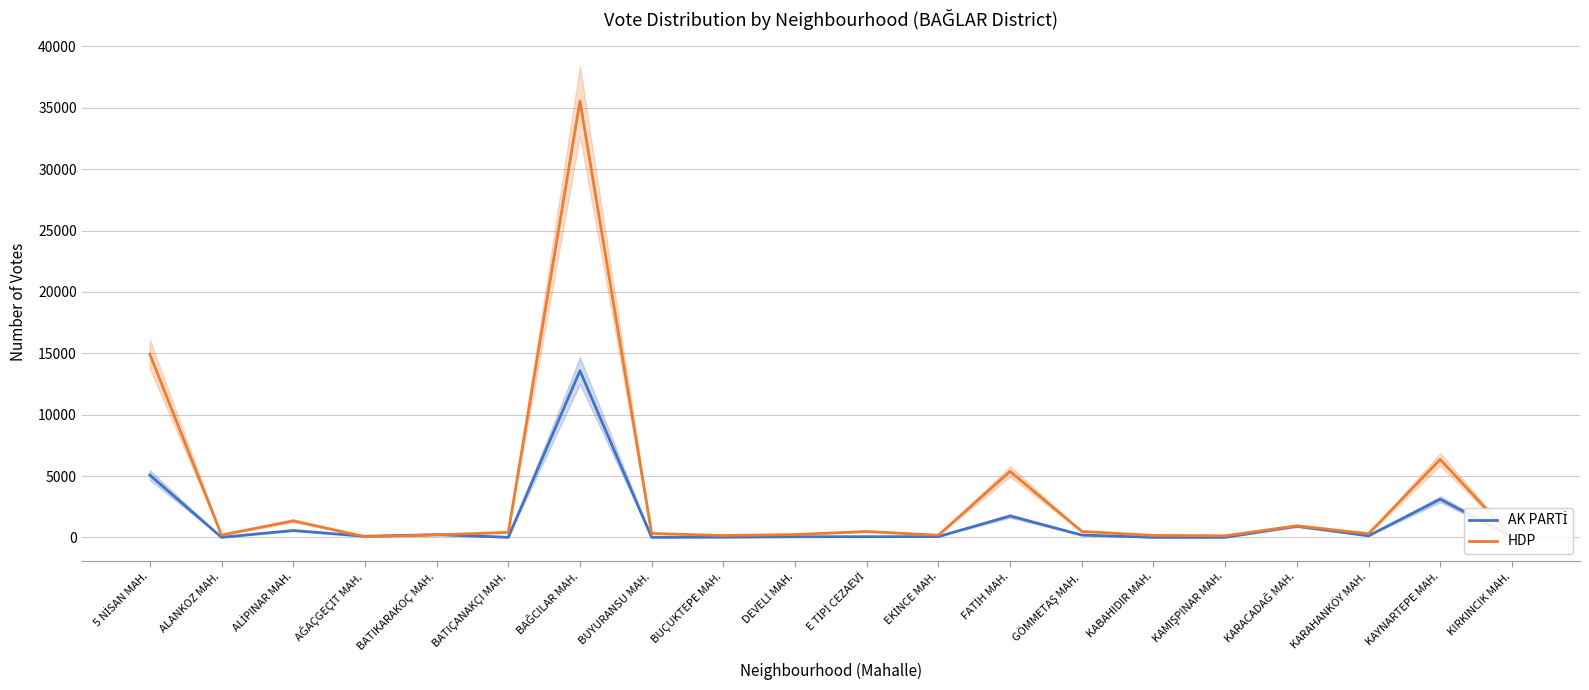

At which category is the sum across all series the highest?

BAĞCILAR MAH.